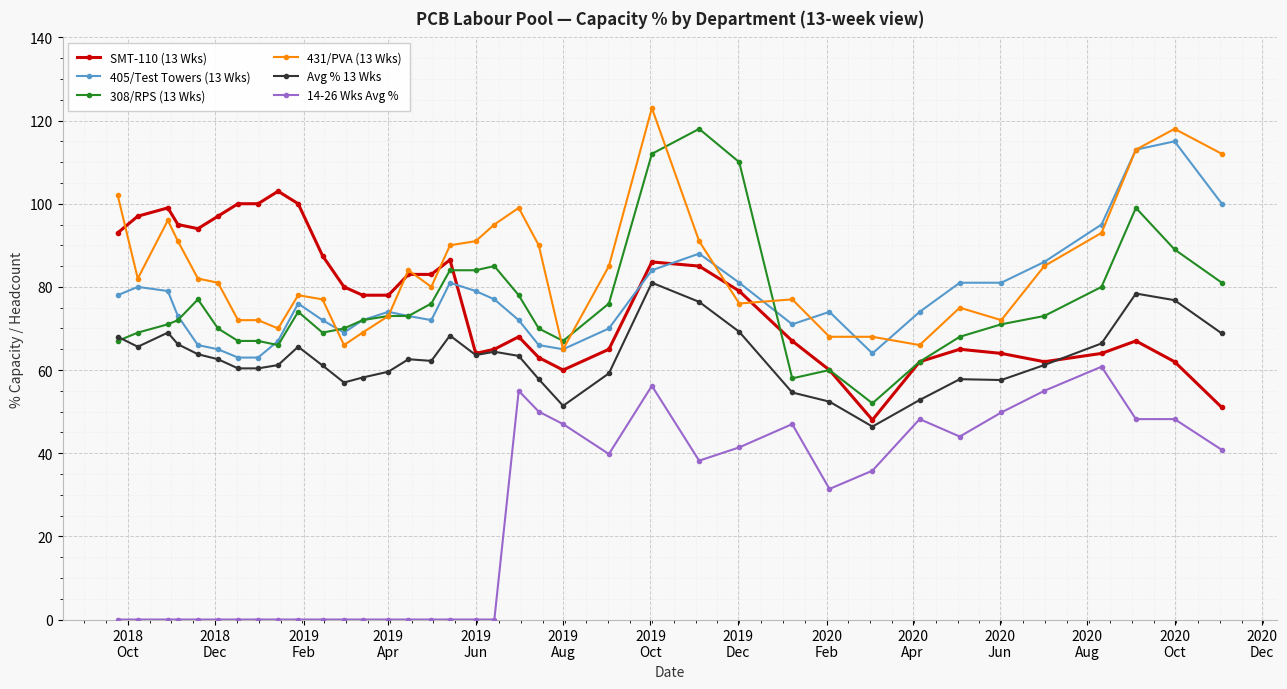

At how many categories does at least one series exceed 12?

37